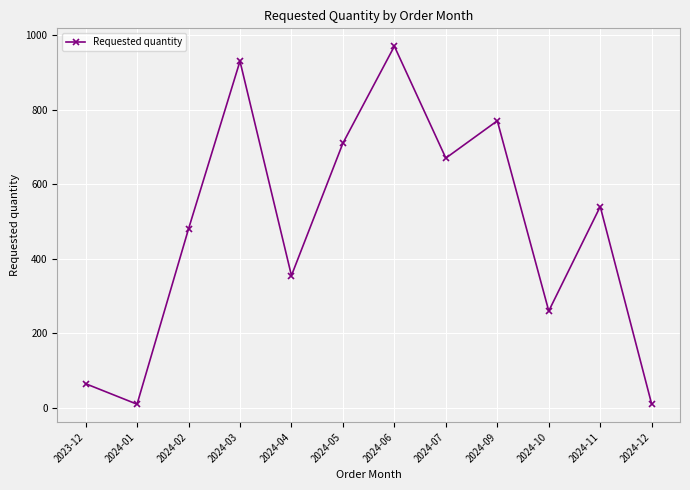

Which label corresponds to the largest value in the chart?

2024-06